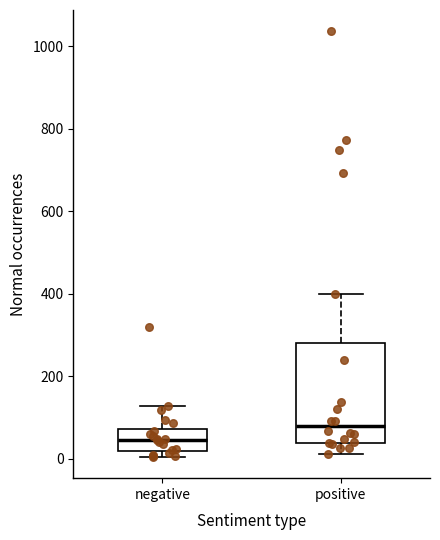

Which box has the lowest median line?

negative